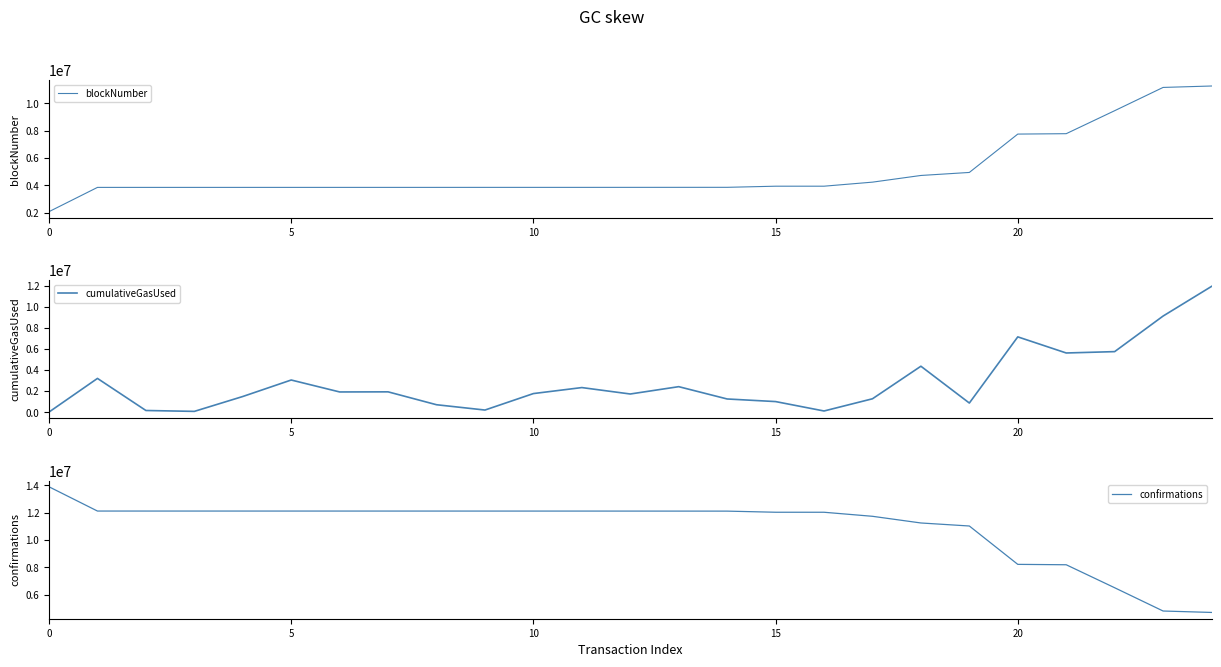

What is the lowest value of the cumulativeGasUsed series?

21000